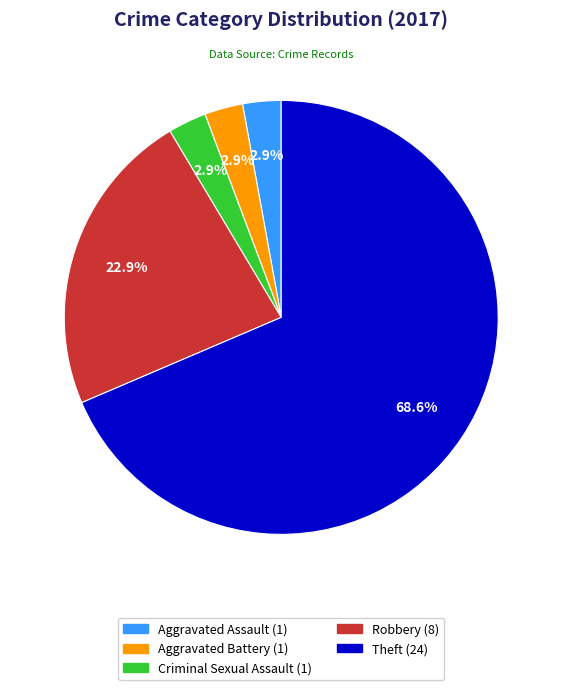

Does any single category account for the majority?

Yes